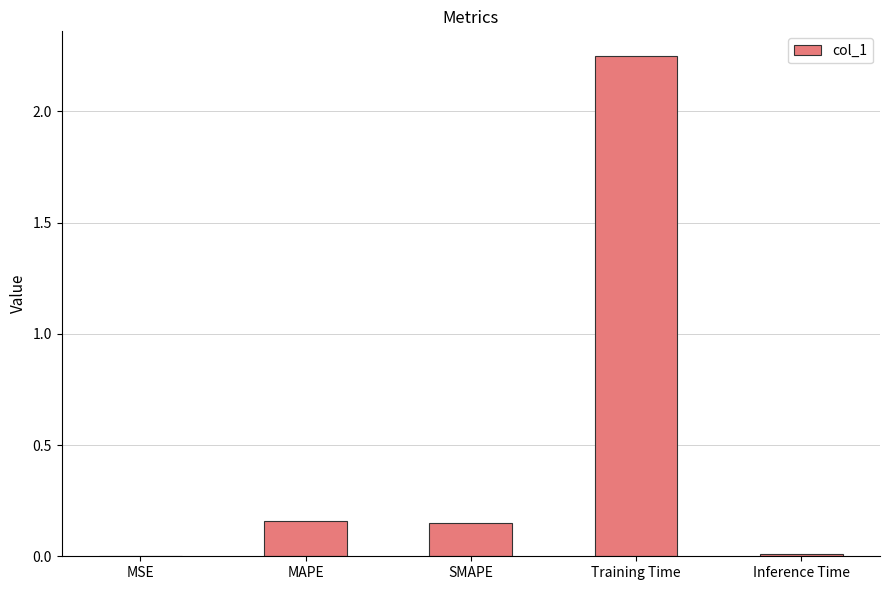

The value at MAPE is 0.3. True or false?

False